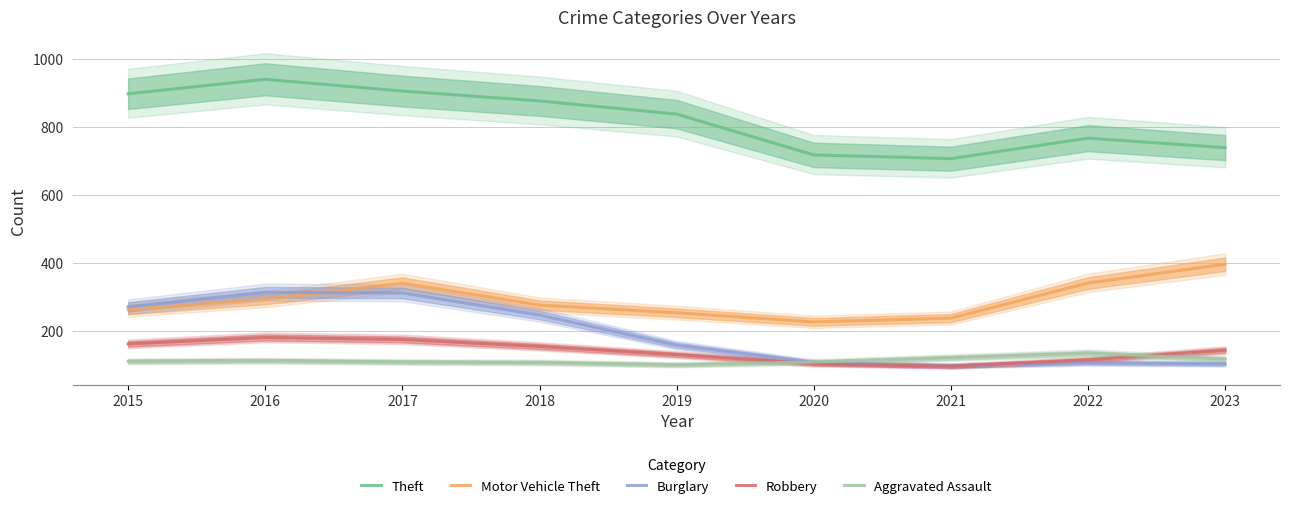

True or false: Aggravated Assault and Theft intersect in this chart.

False